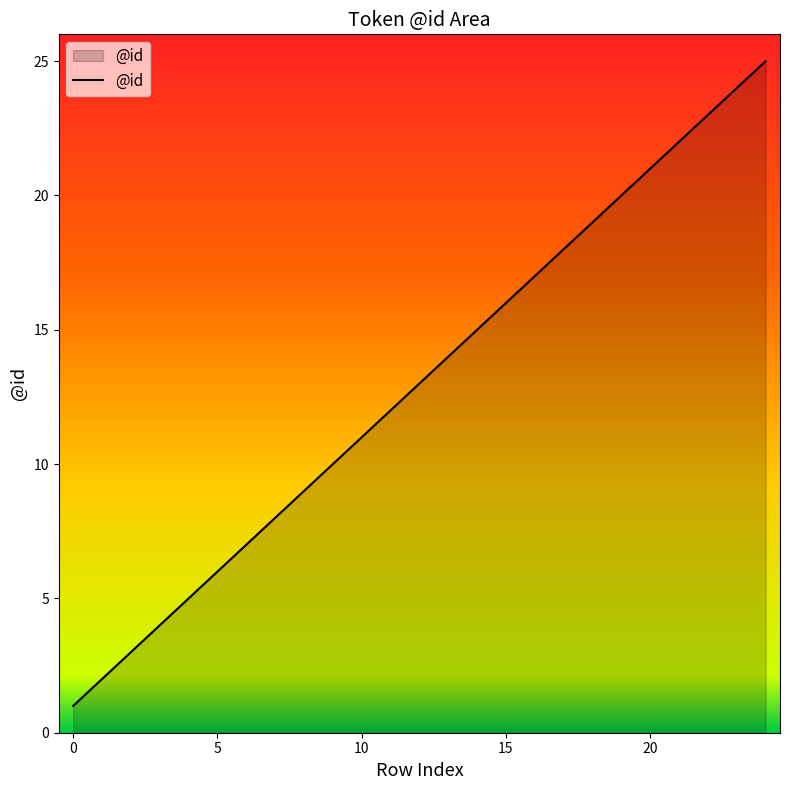

What is the maximum value shown in the chart?

25